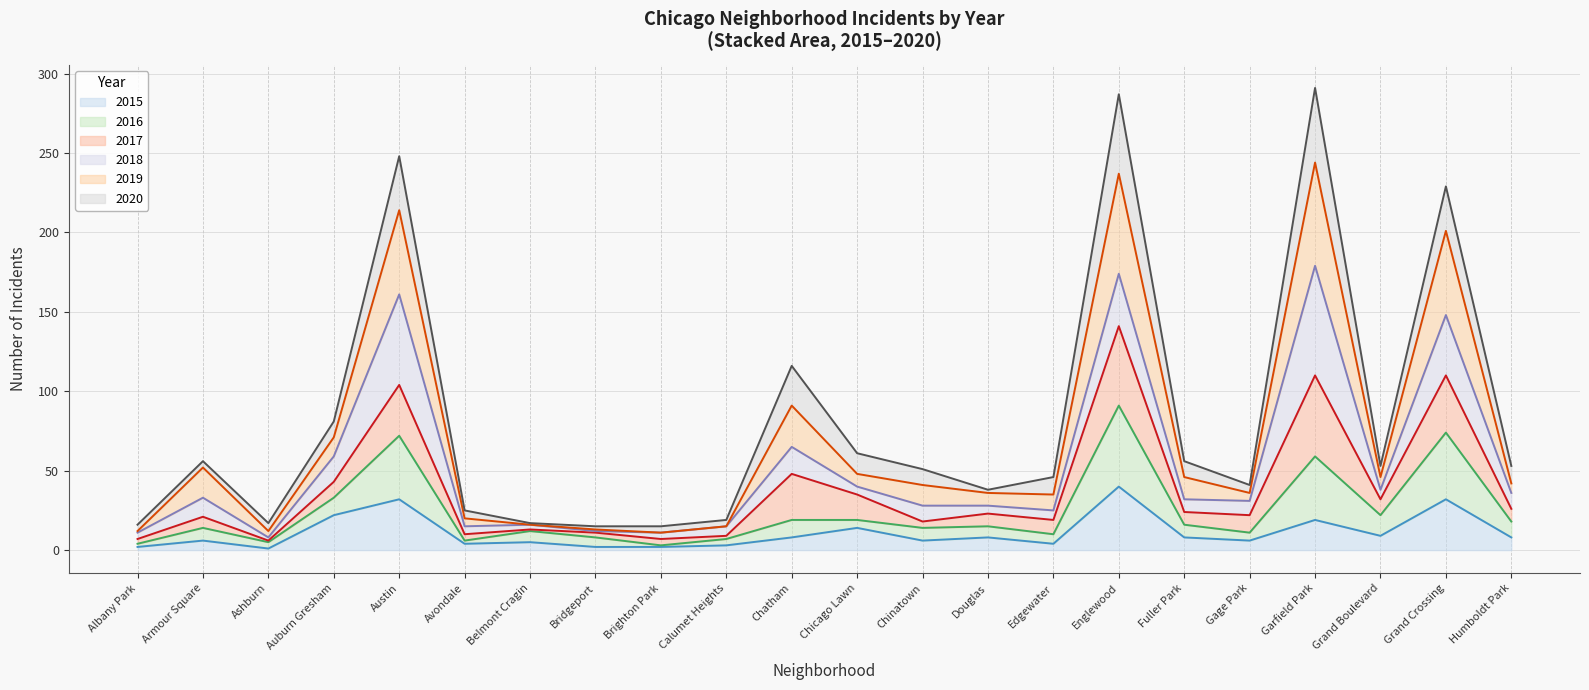

True or false: 2016 has more than 0 points higher than both neighbors.

True